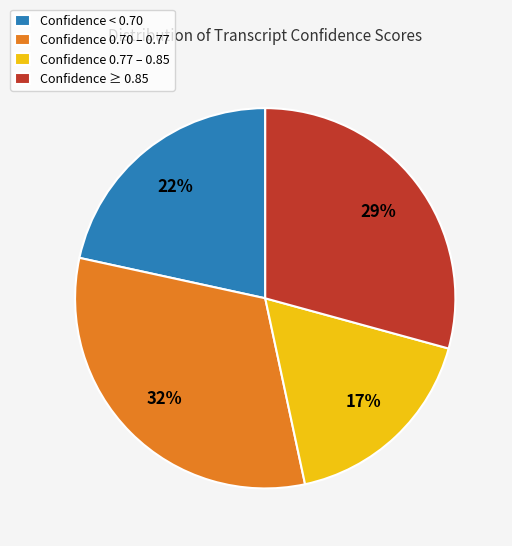

How many segments does this pie chart have?

4